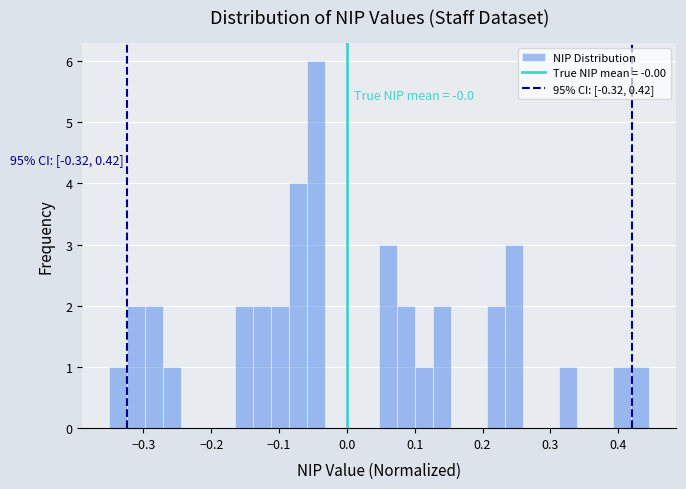

Around what value on the x-axis is the tallest bar? Give the approximate position of its centre, as read against the axis.

-0.04